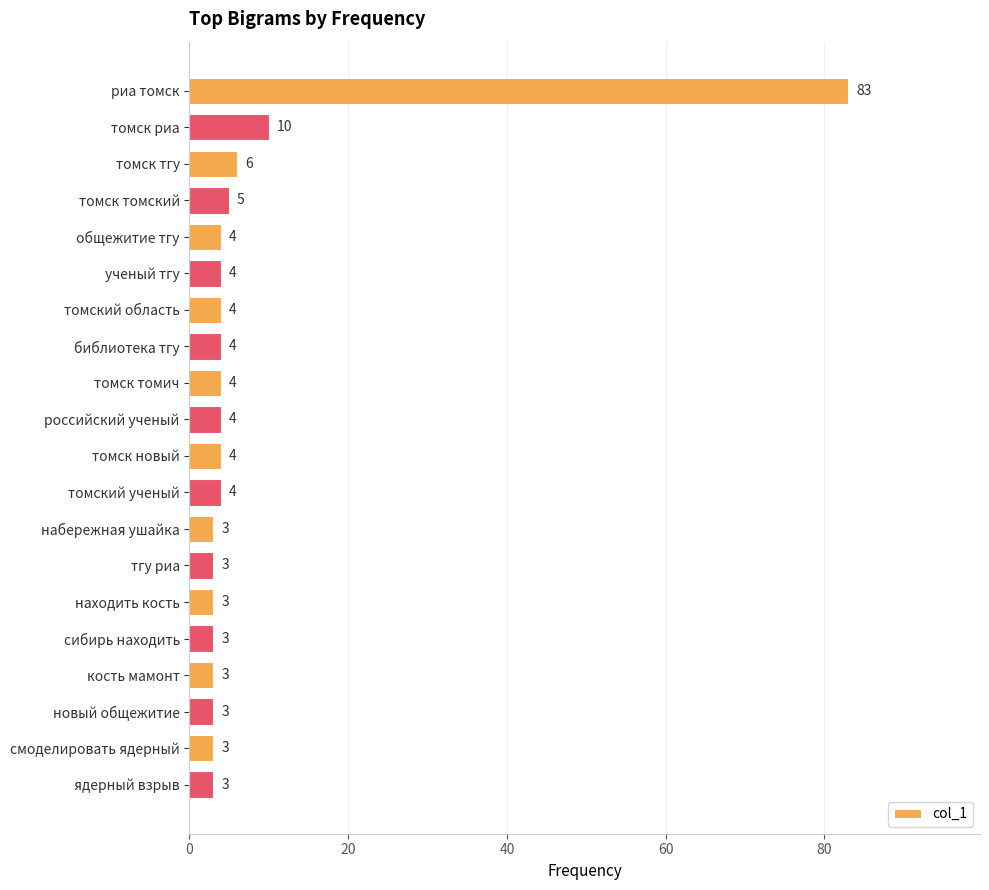

Reading top to bottom, transcribe all the data shown in this chart.

83	10	6	5	4	4	4	4	4	4	4	4	3	3	3	3	3	3	3	3